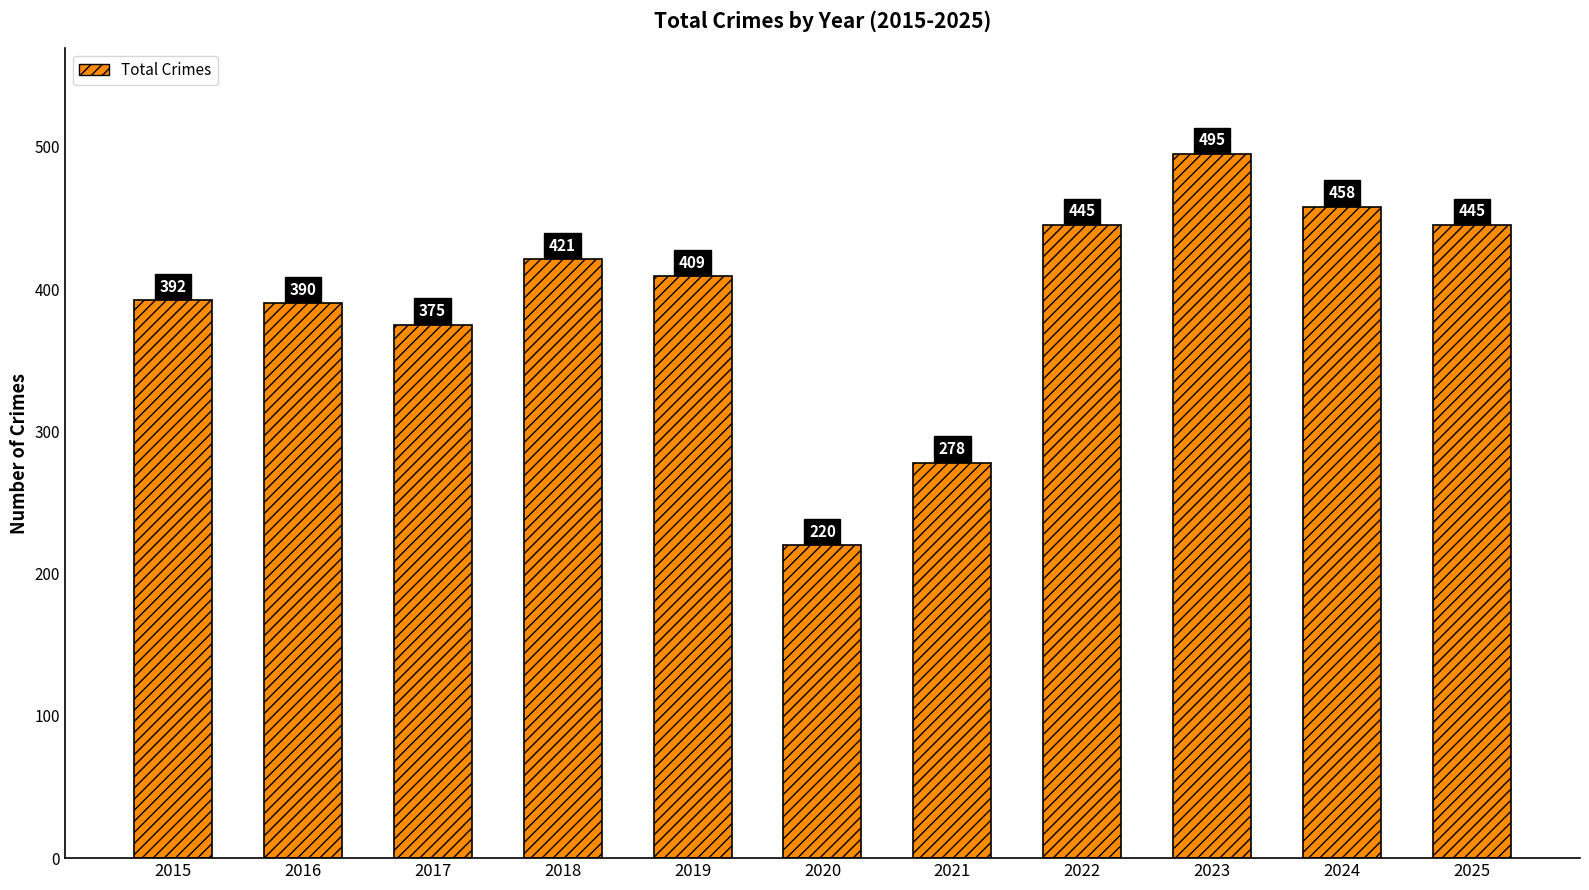

Count the number of categories in the chart.

11